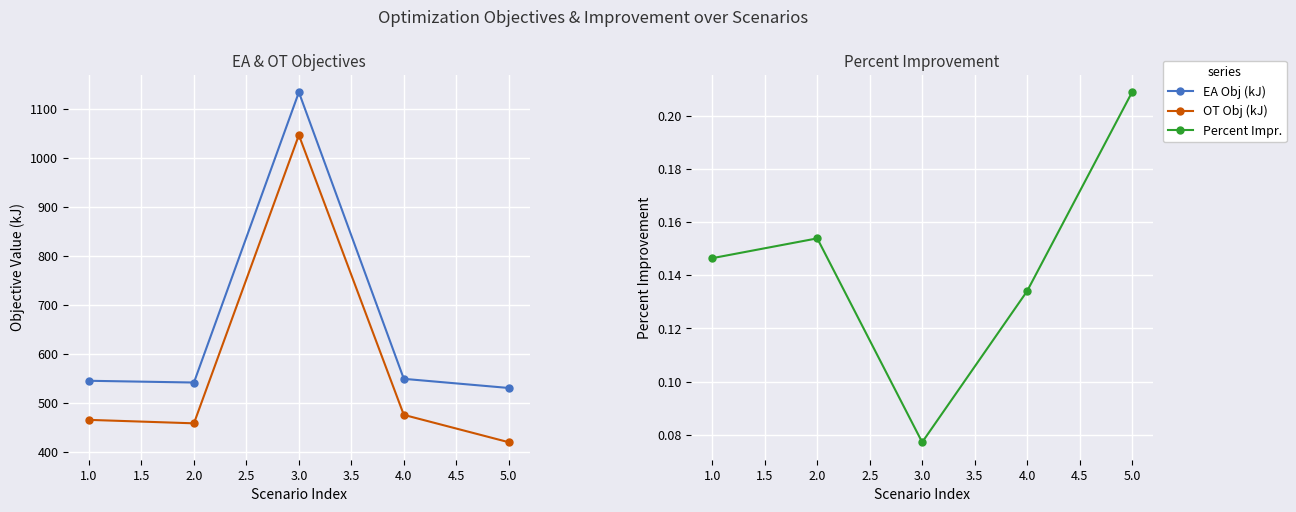

Which series has the largest total across all categories?

EA Obj (kJ)